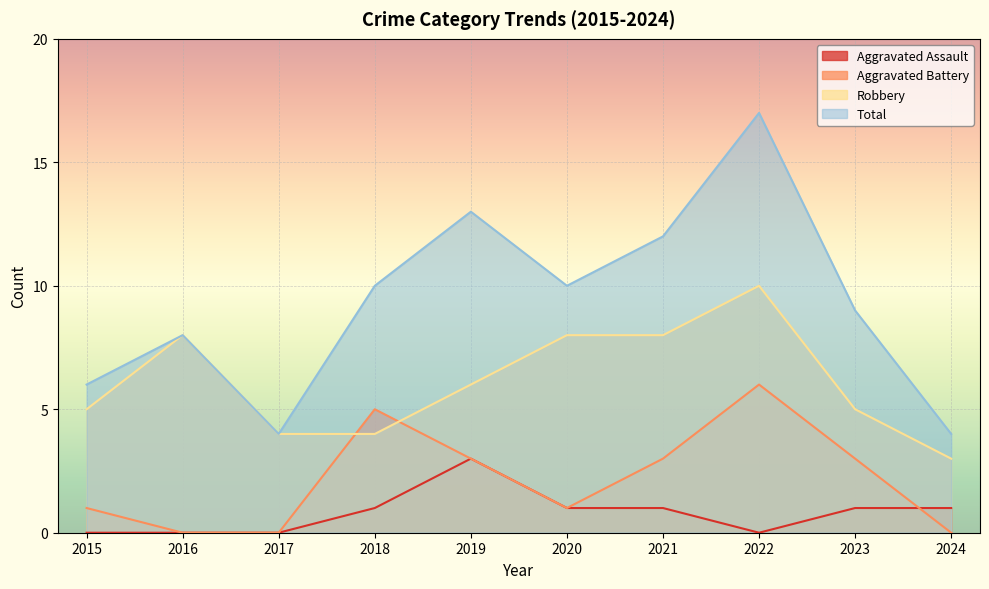

In Aggravated Battery, how many points are lower than both neighbors (excluding endpoints)?

1